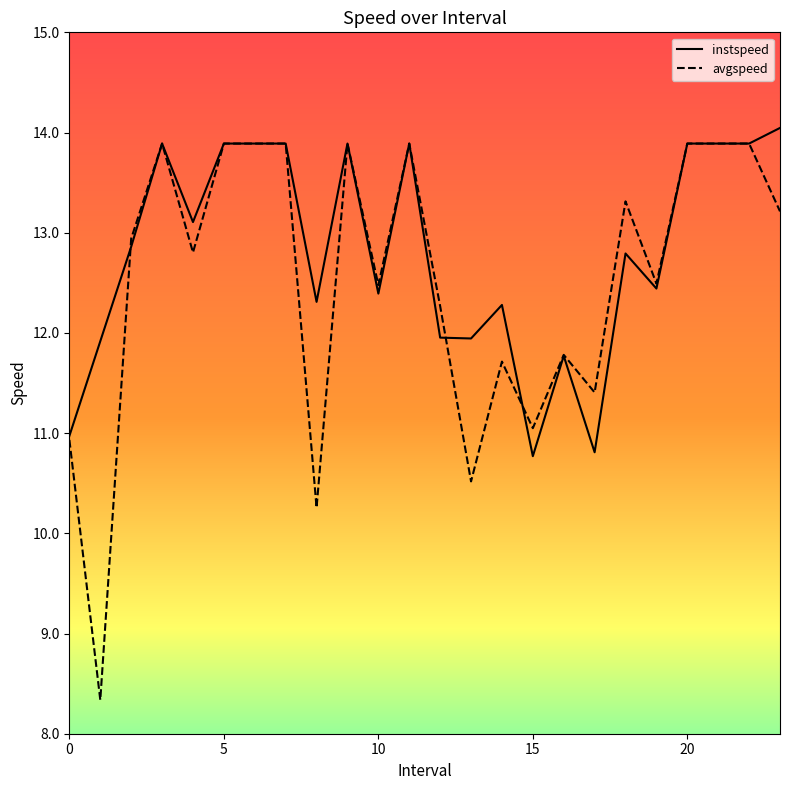

What is the maximum value shown in the chart?

14.0